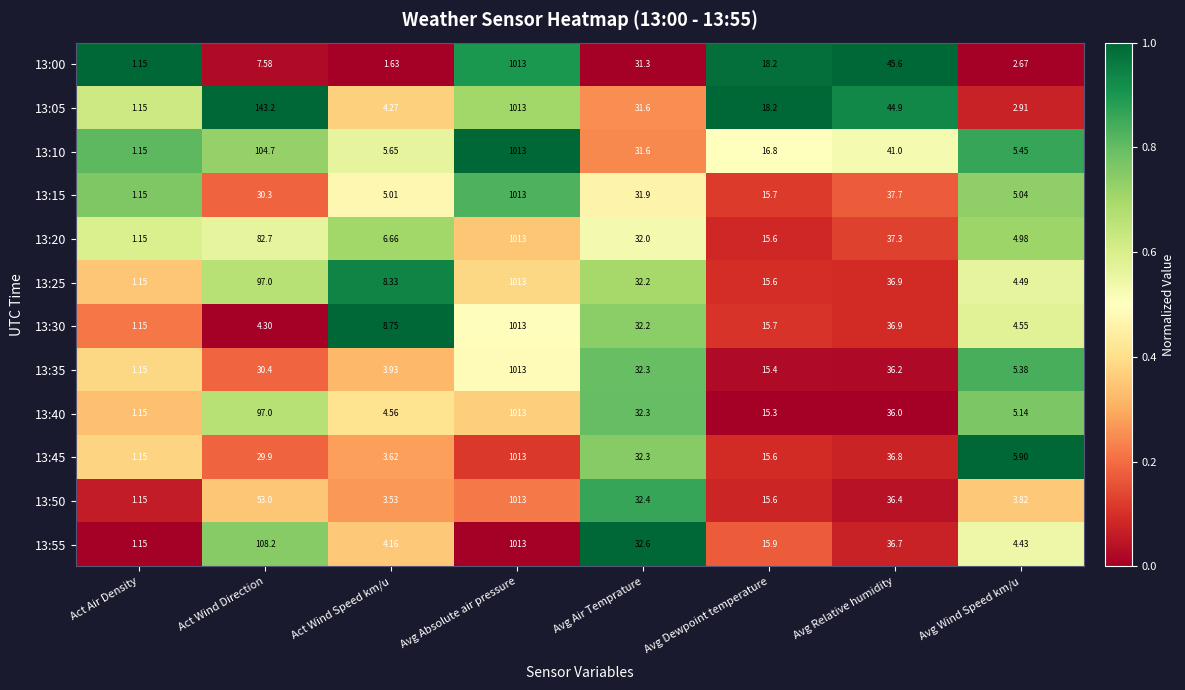

How many data points in 13:15 are above 30?

4